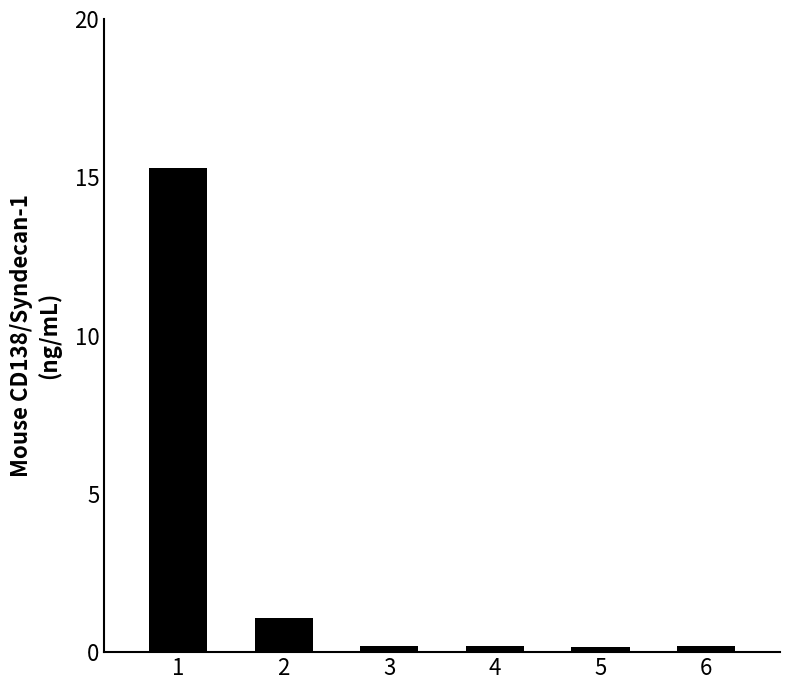

What is the ratio of the value at 1 to the value at 2?

14.0